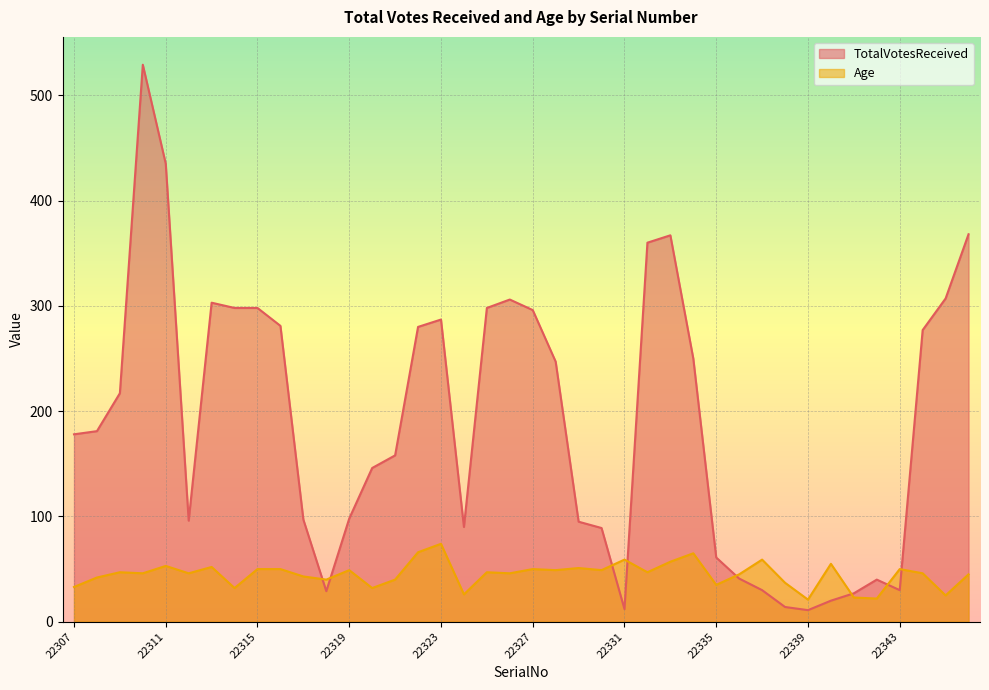

List the series in order of their peak value, lowest first.

Age, TotalVotesReceived